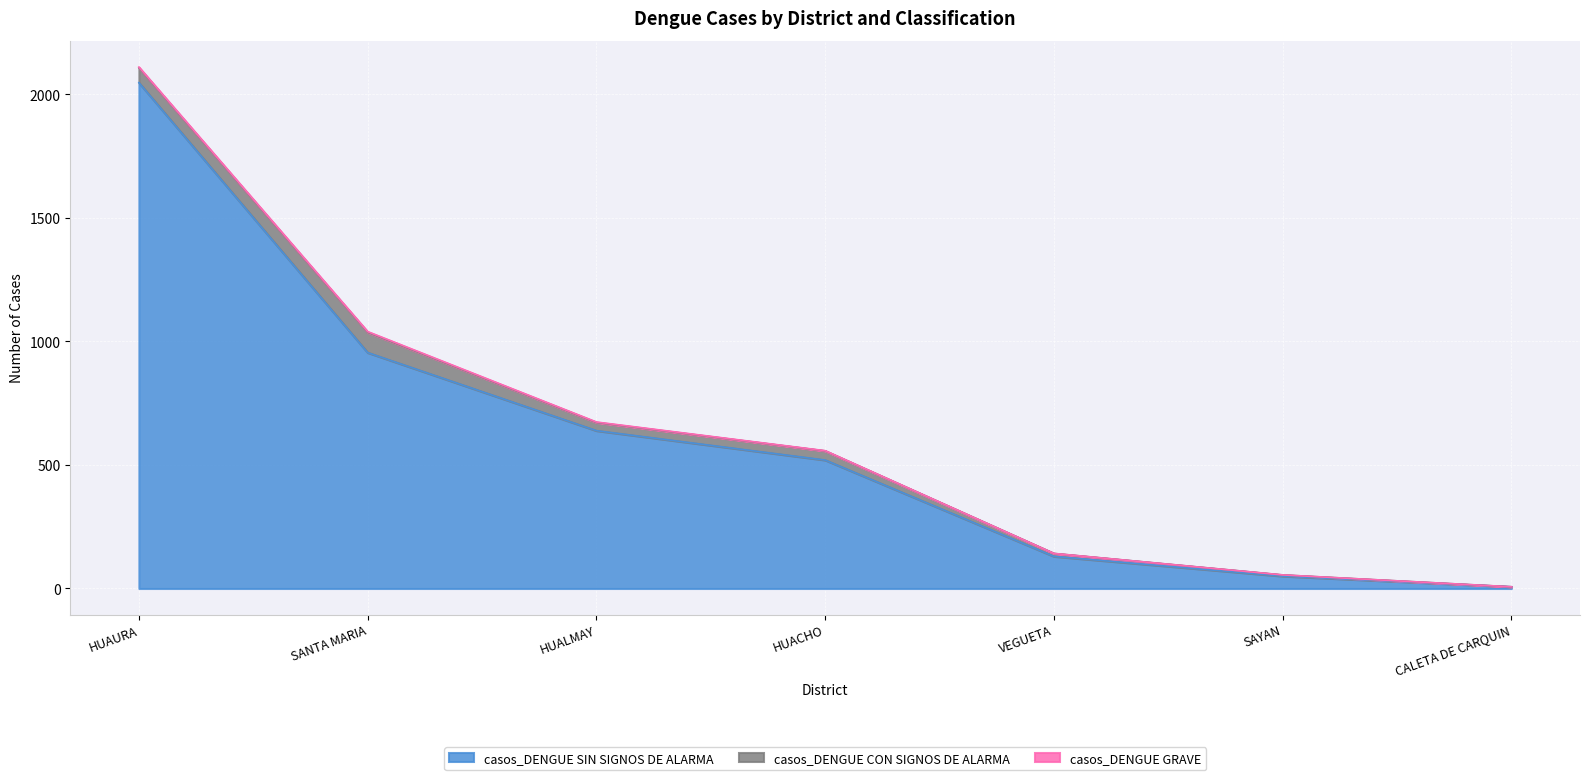

What is the average value of the casos_DENGUE SIN SIGNOS DE ALARMA series?

621